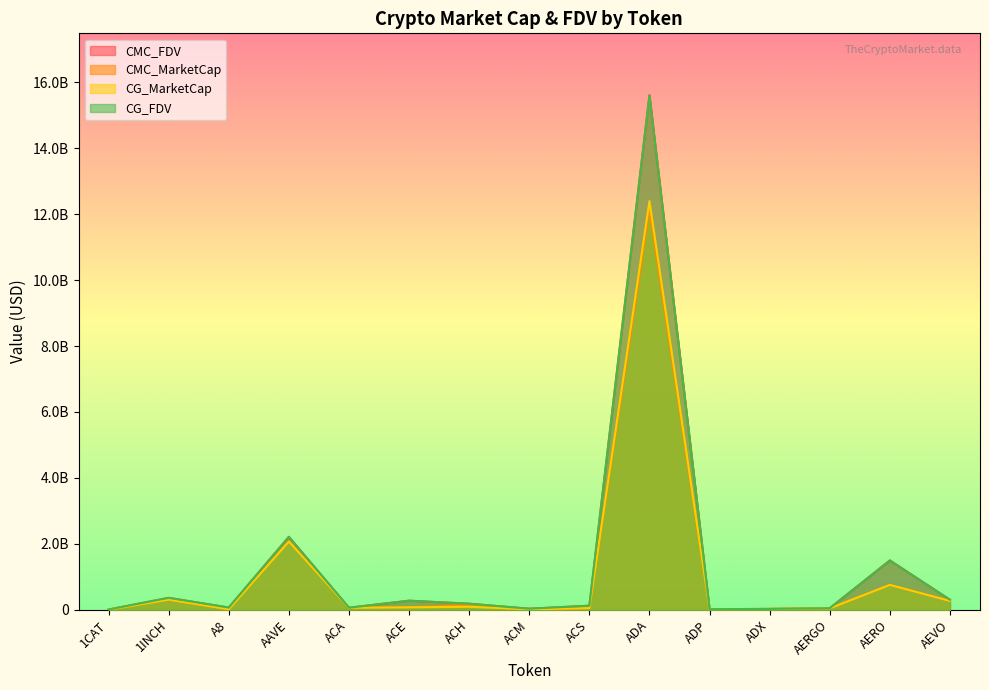

True or false: CMC_FDV and CMC_MarketCap cross at least once.

False